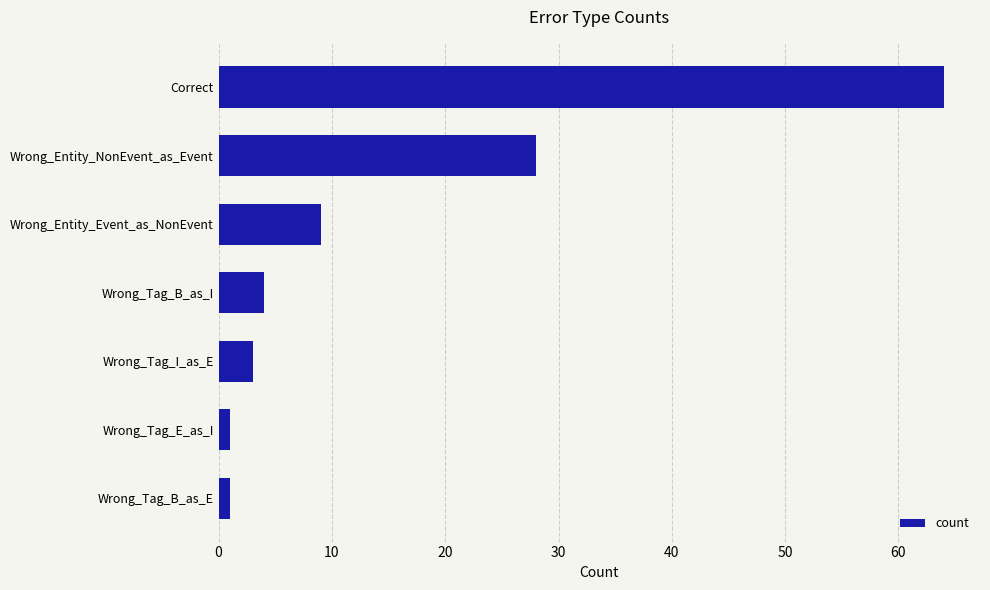

What is the ratio of the value at Correct to the value at Wrong_Entity_Event_as_NonEvent?

7.1